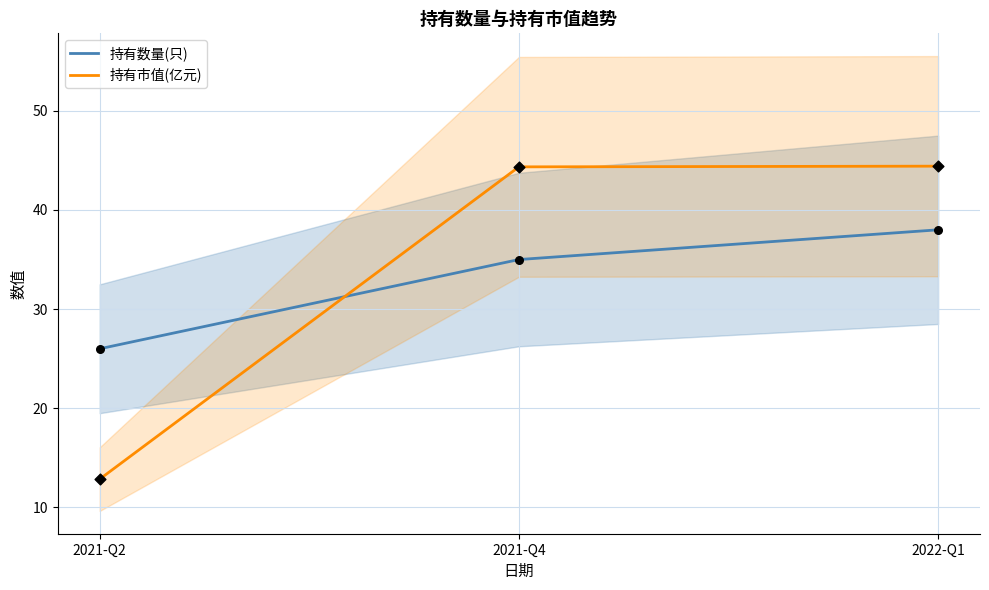

At which category is the sum across all series the highest?

2022-Q1